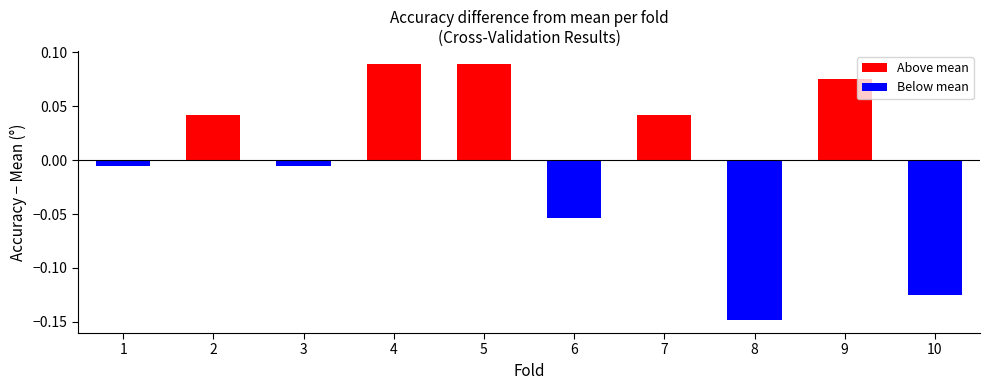

The value at 8 is -0.2. True or false?

False